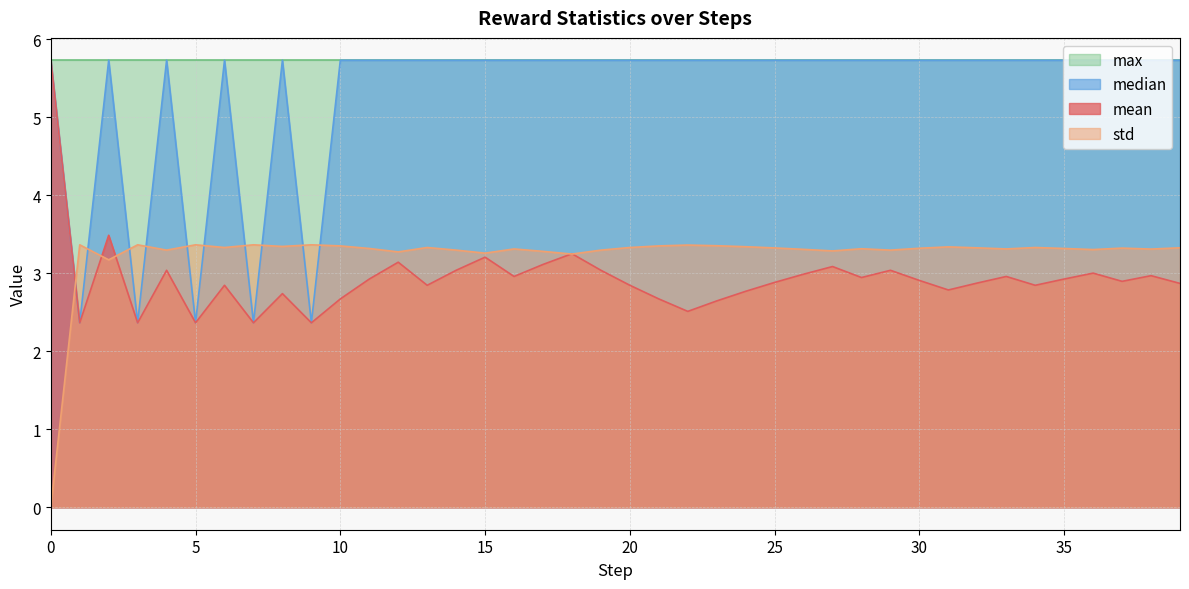

What is the greatest value displayed?

5.7